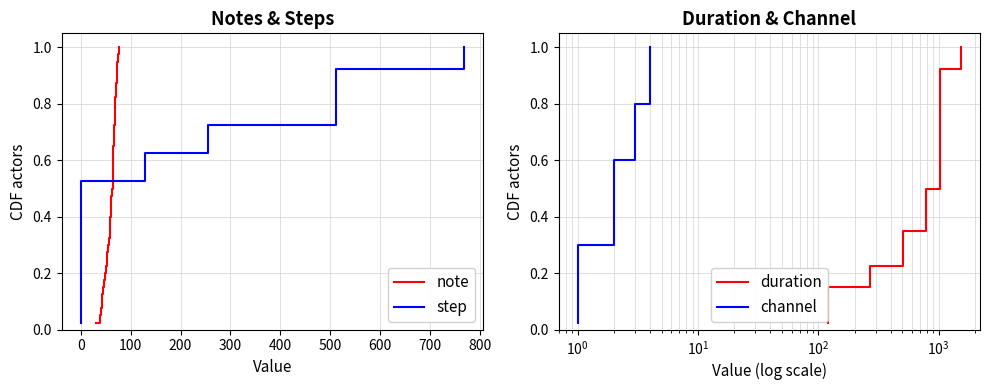

True or false: note and step intersect in this chart.

False